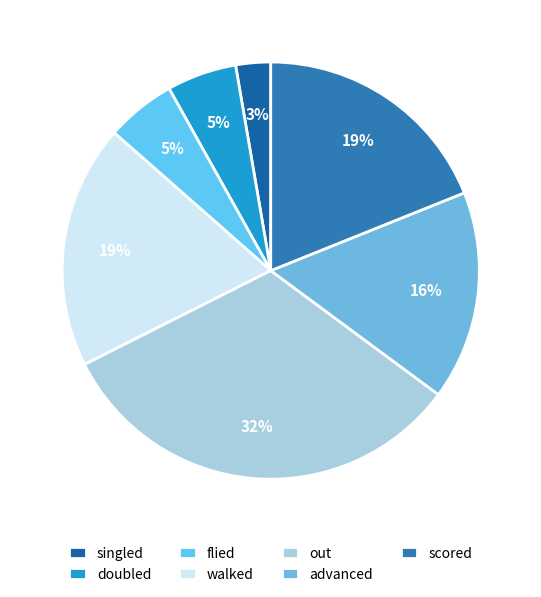

Count the number of slices in the pie.

7